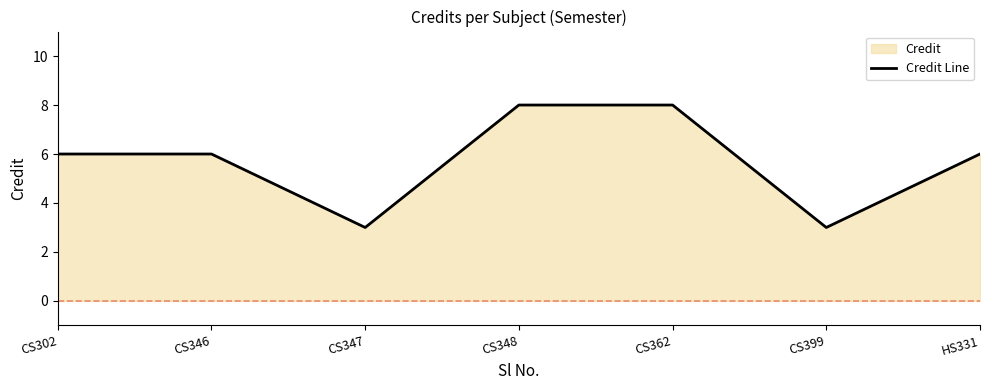

Where is the first local minimum?

CS347